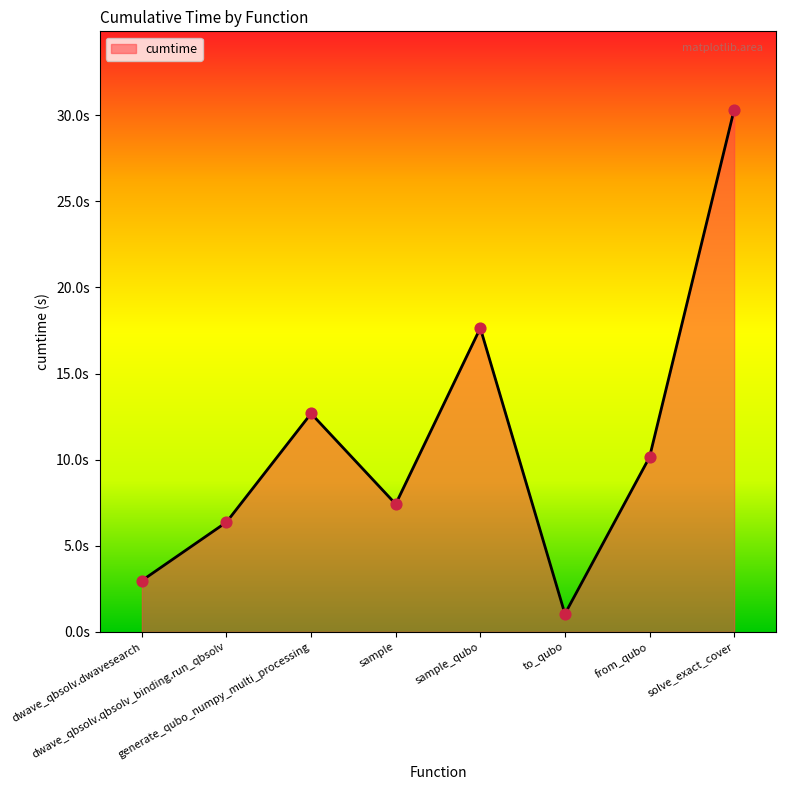

What is the ratio of the value at dwave_qbsolv.qbsolv_binding.run_qbsolv to the value at generate_qubo_numpy_multi_processing?

0.5